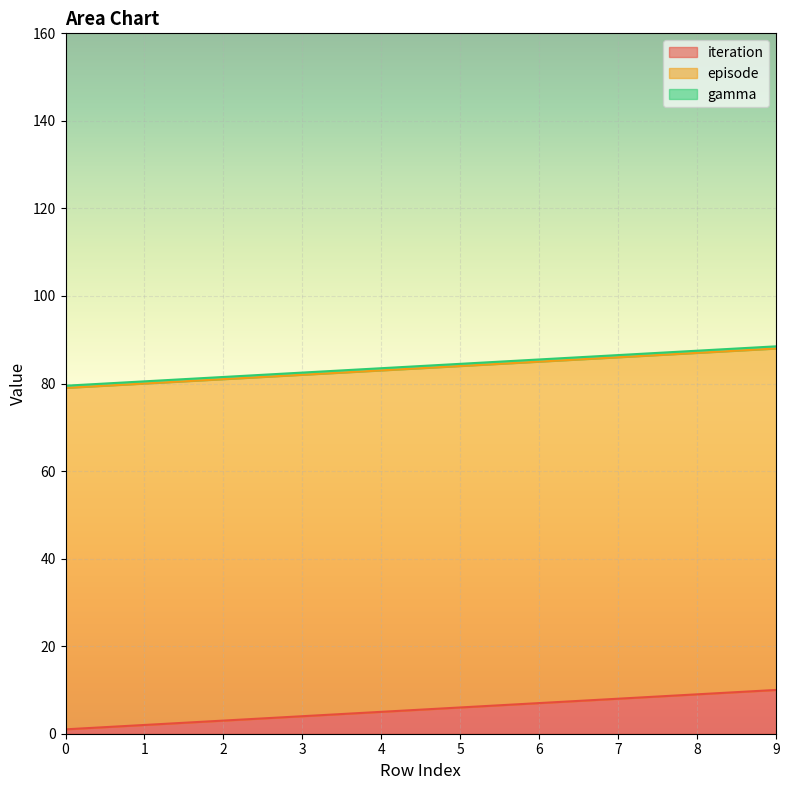

True or false: gamma has more than 2 points higher than both neighbors.

False